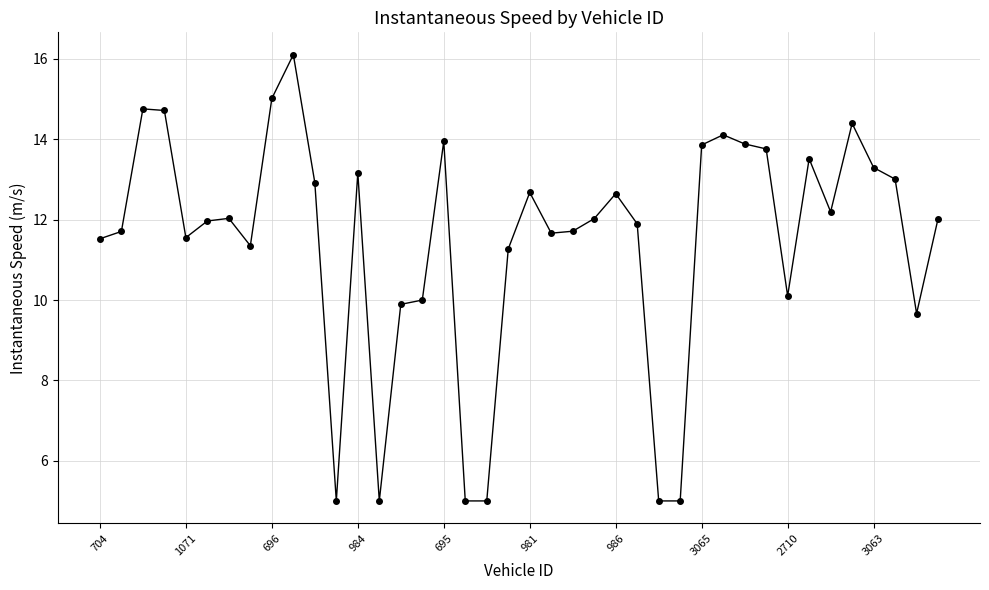

What is the sum of all values?

458.4